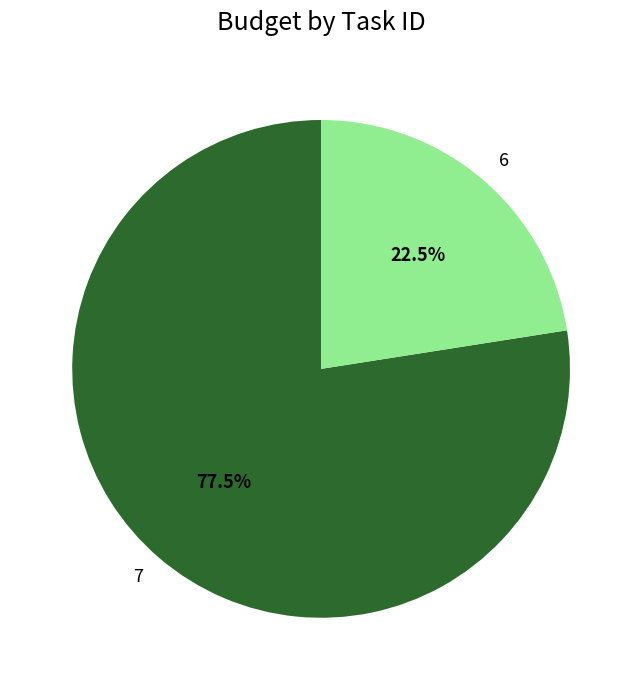

To the nearest percent, what is the difference between the 7 and 6 slice percentages?

55%